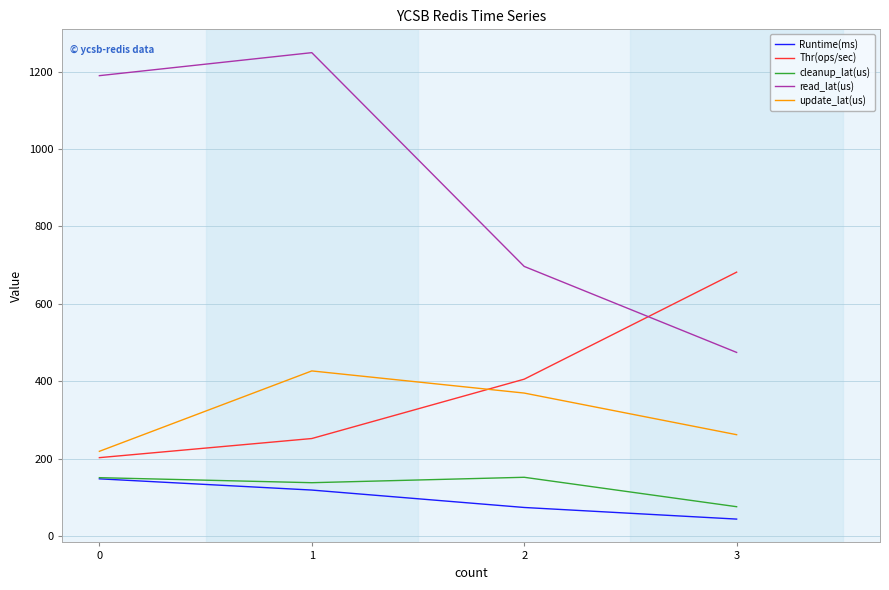

Which label corresponds to the smallest value in the chart?

3